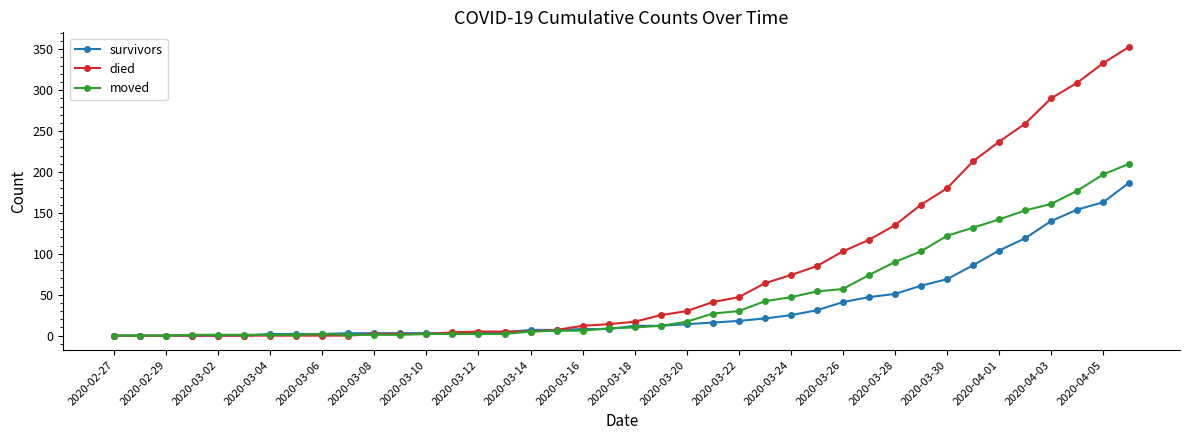

What is the difference between the second highest and second lowest values in the died series?

333